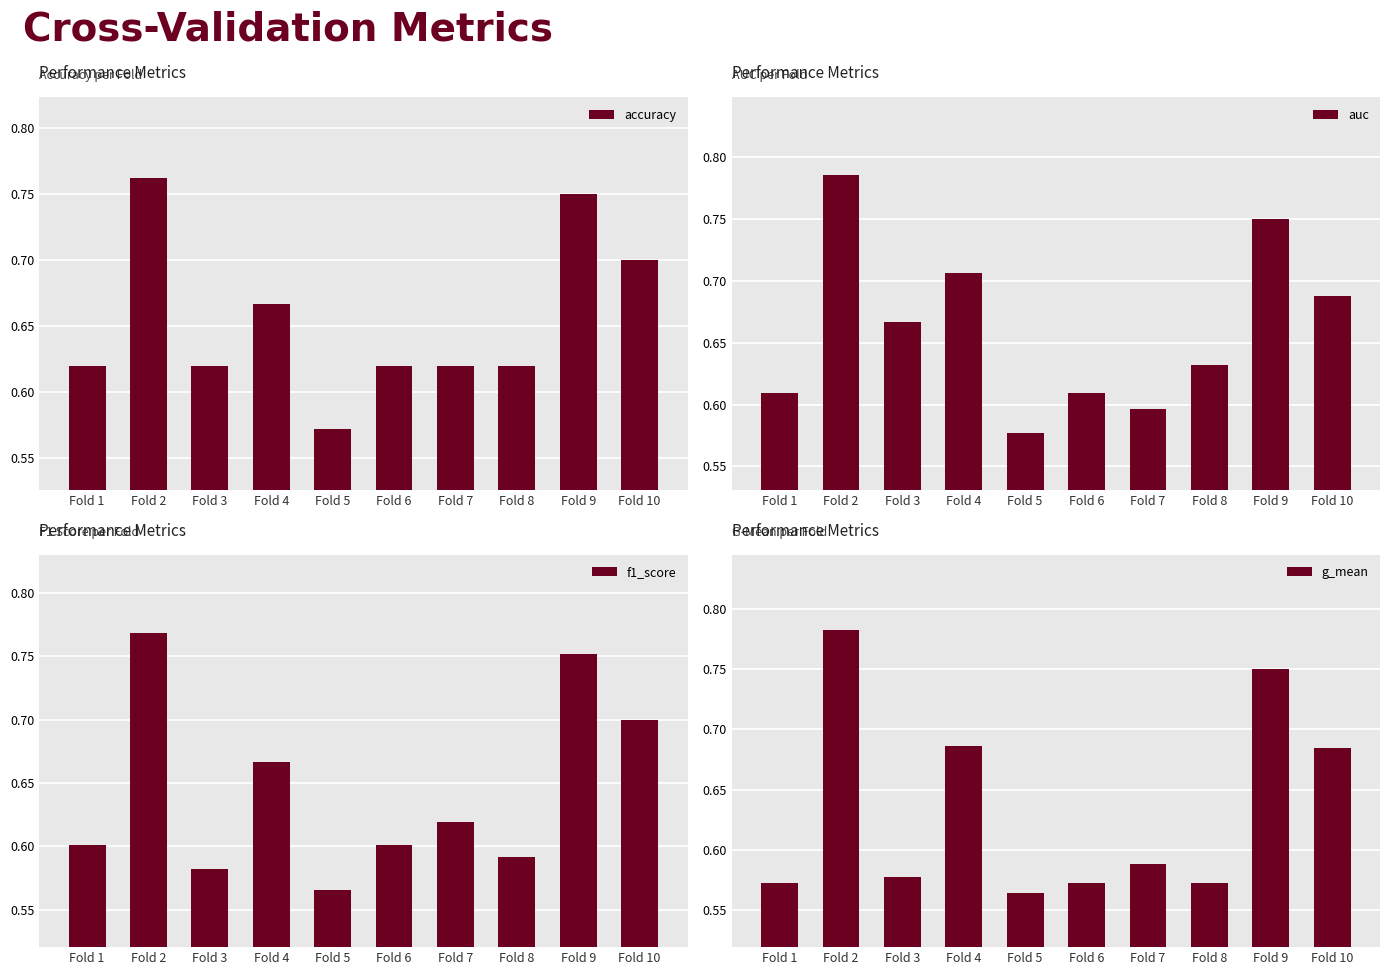

How many f1_score values are between 0 and 1?

10